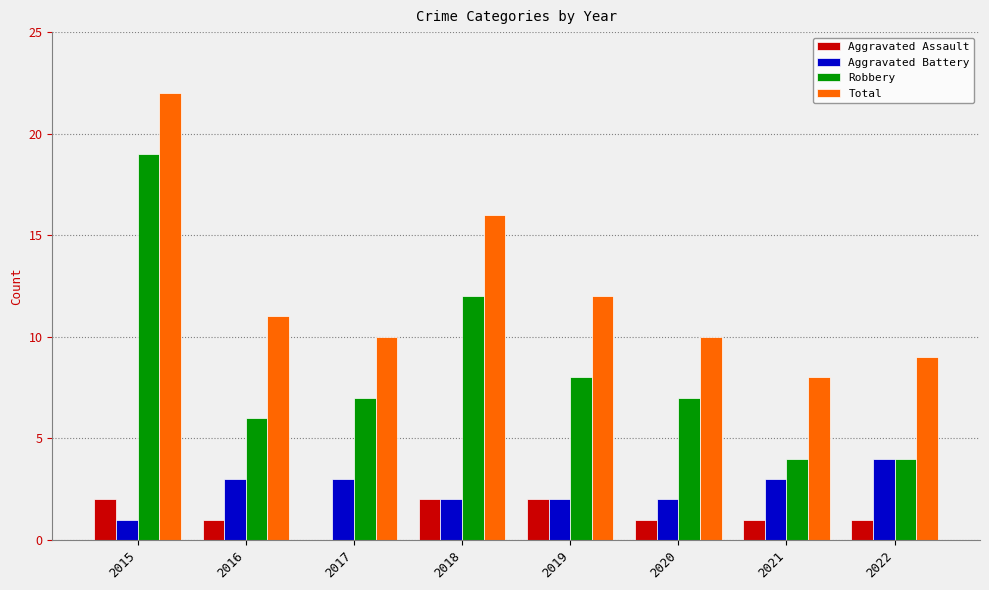

What value does the Aggravated Assault series have at 2016?

1